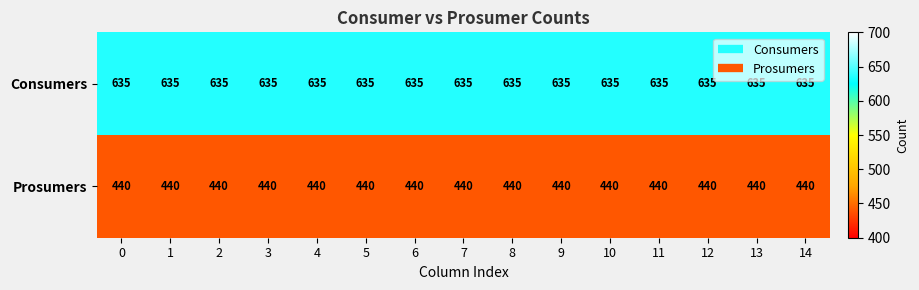

What is the total value across all series at 8?

1075